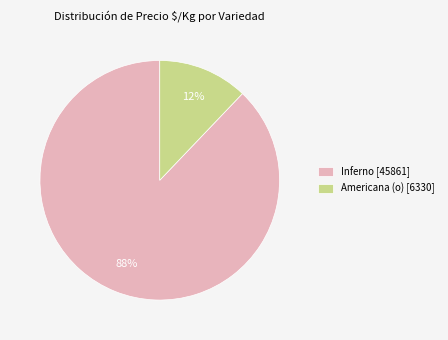

Combined, do Americana (o) [6330] and Inferno [45861] account for over 50%?

Yes